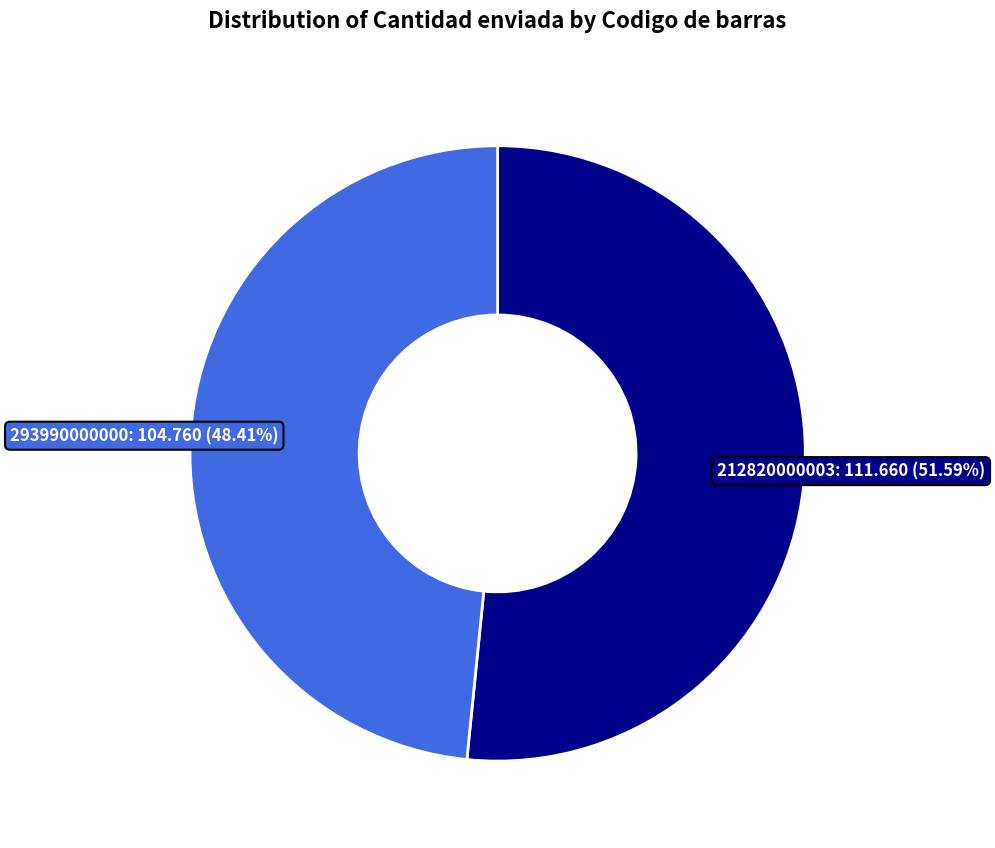

Rank the categories by value from lowest to highest.

293990000000, 212820000003